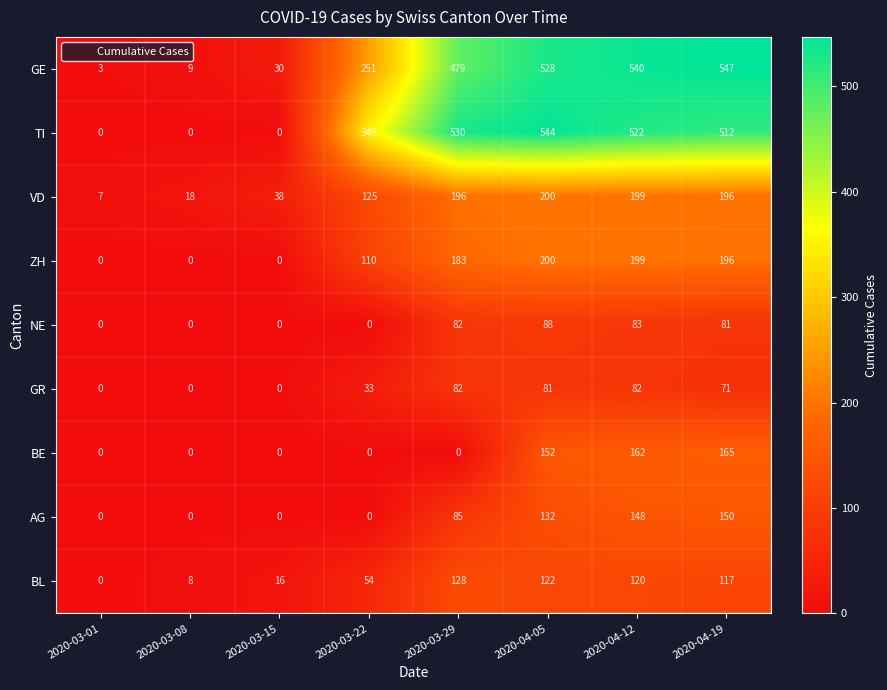

What is the spread (max minus min) of values at 2020-04-05?

463